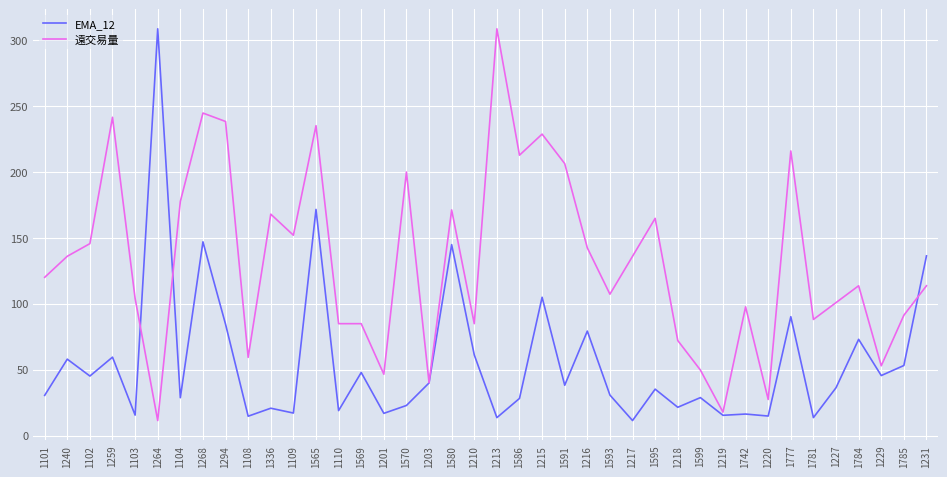

At which category is the sum across all series the highest?

1565